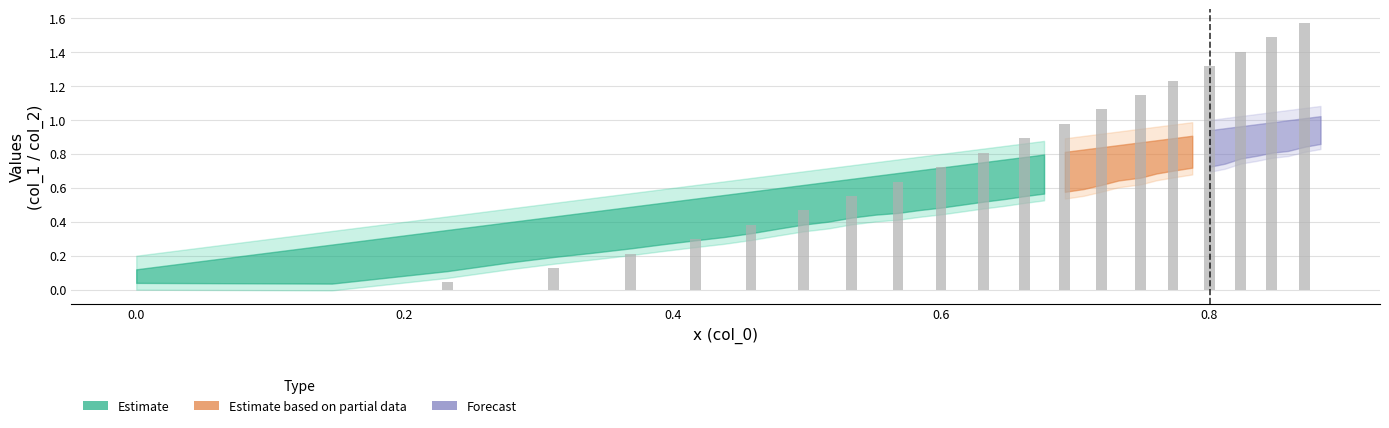

Where is col_2 nearest to the value 0?

col_0